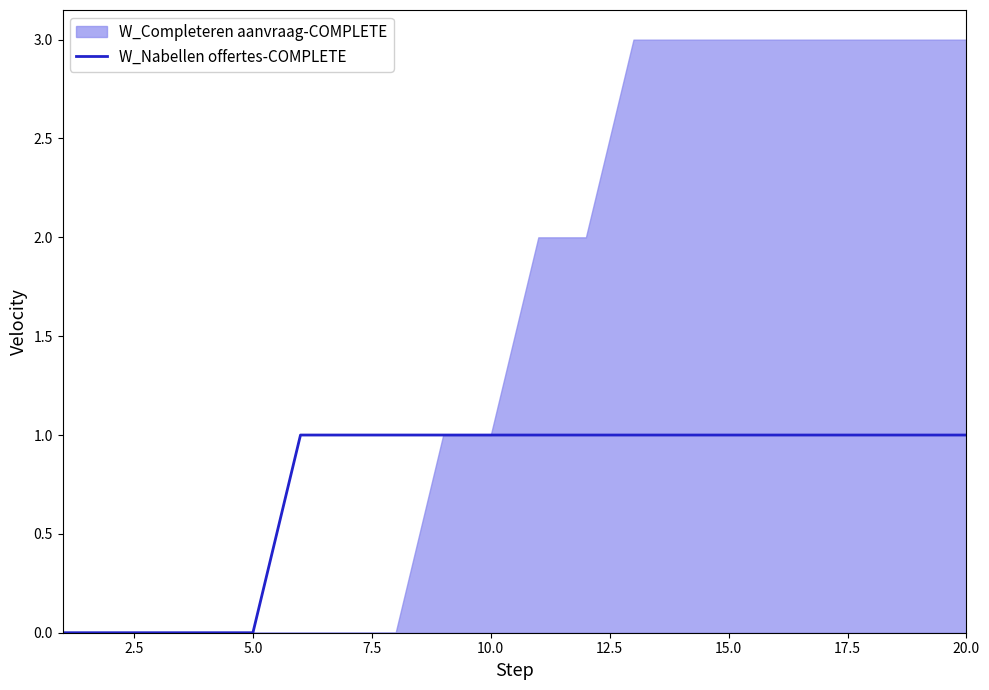

The value of W_Nabellen offertes-COMPLETE at 15.0 is 1. True or false?

True